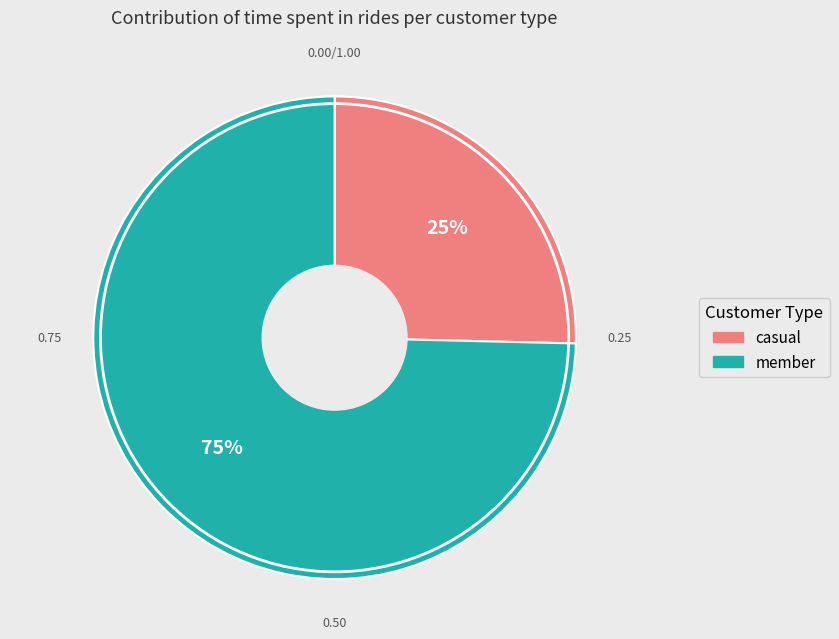

How many segments does this pie chart have?

2